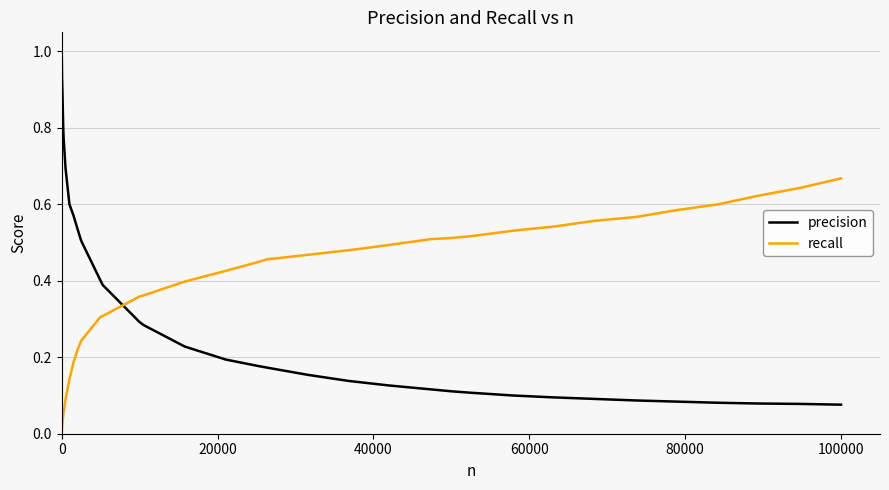

What are all the series names shown in the legend?

precision, recall